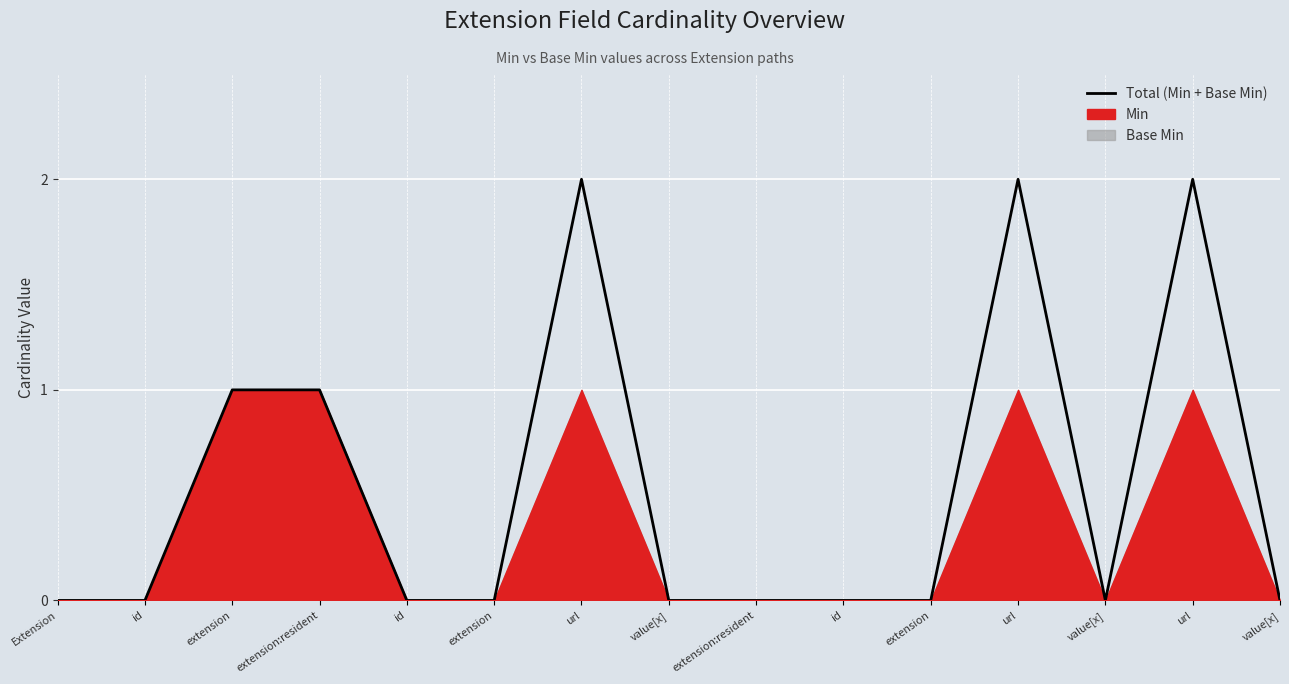

What is the difference between the maximum and minimum values?

2